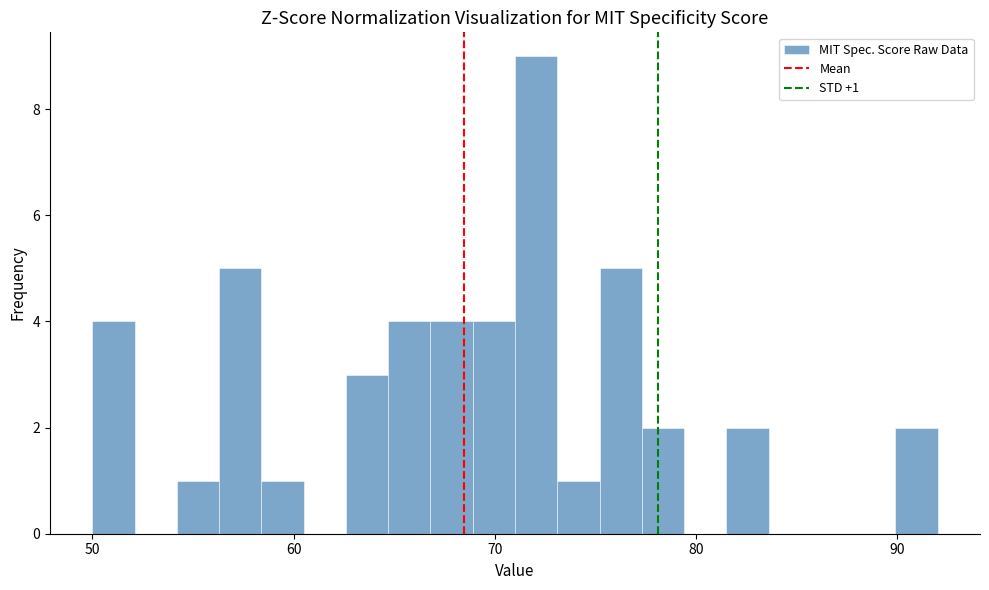

Read against the x-axis, roughly where is the centre of the tallest bar?

72